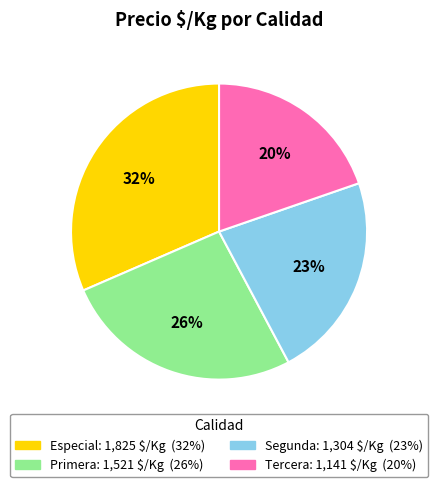

Do Especial and Primera together represent more than half of the pie?

Yes